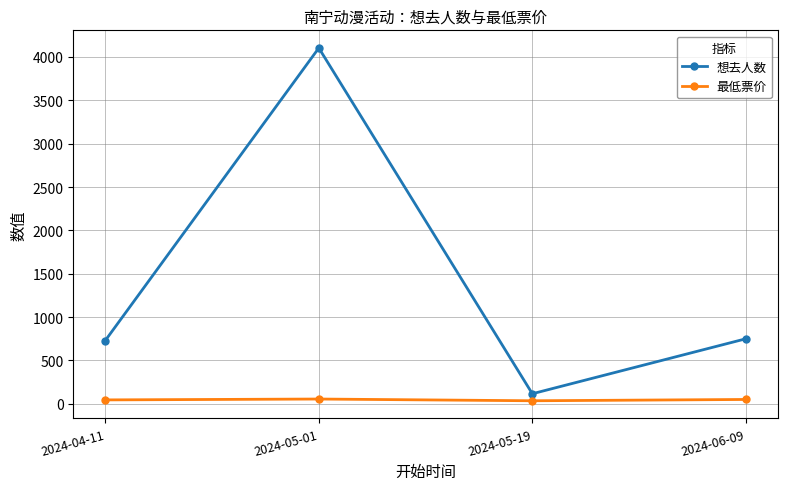

Which series has the largest total across all categories?

想去人数